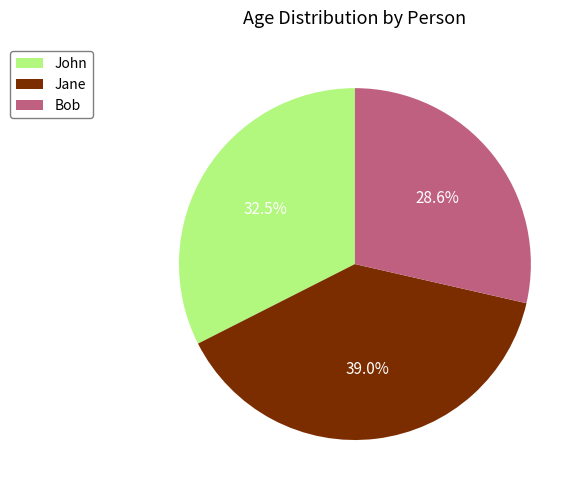

Rank the categories by value from lowest to highest.

Bob, John, Jane